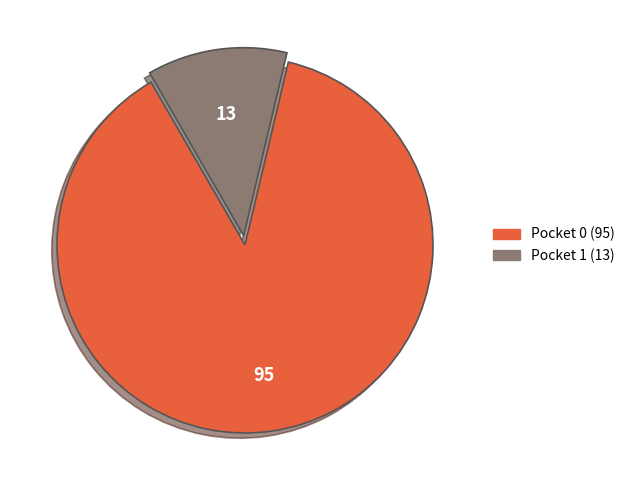

Is there any slice that represents more than half of the pie?

Yes